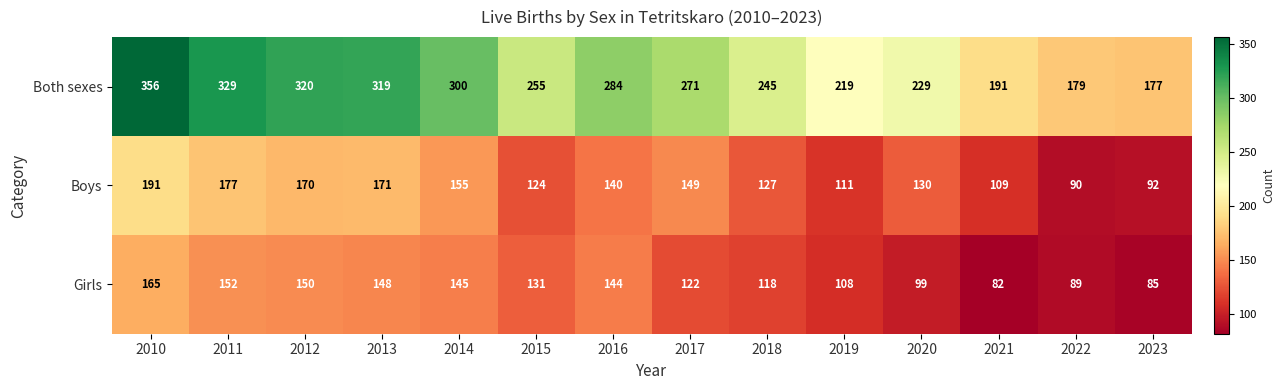

How many categories are shown in the chart?

14